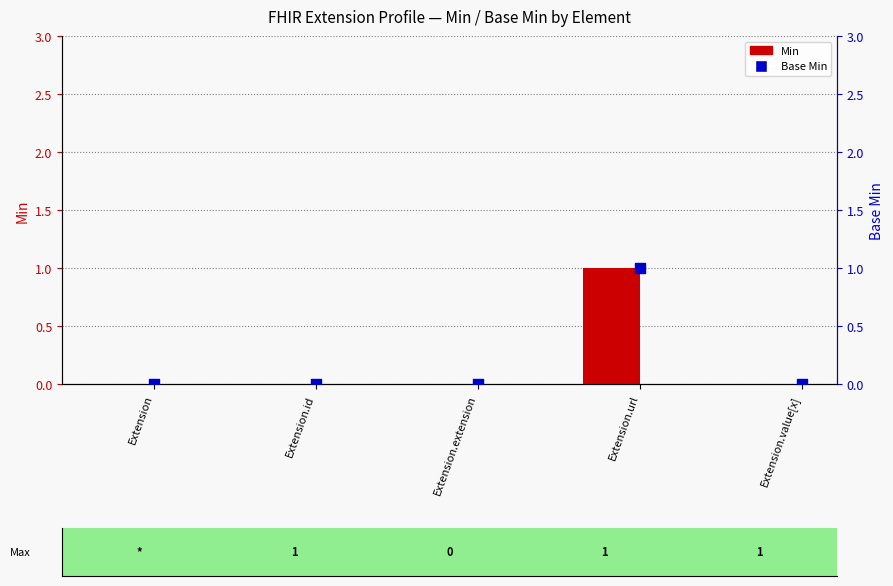

Which series reaches the minimum Y coordinate?

Min